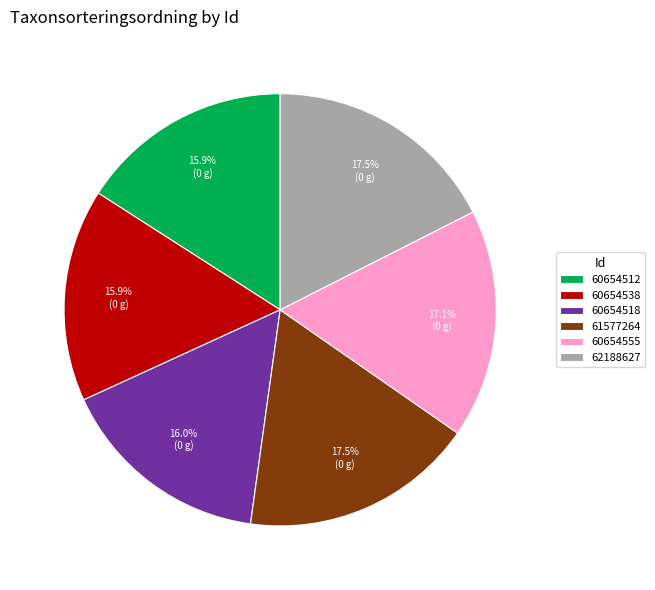

Is 60654538 the majority of the pie?

No